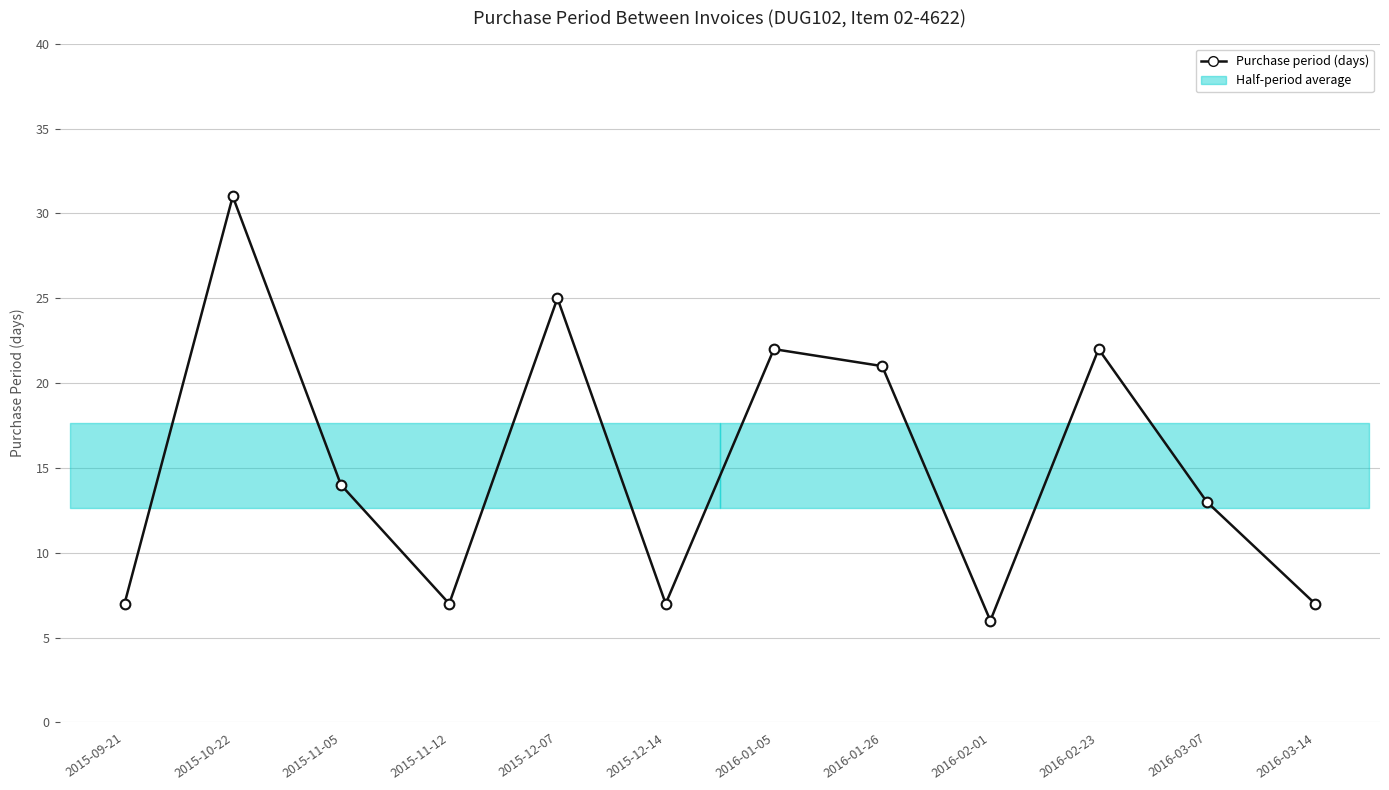

What is the average value?

15